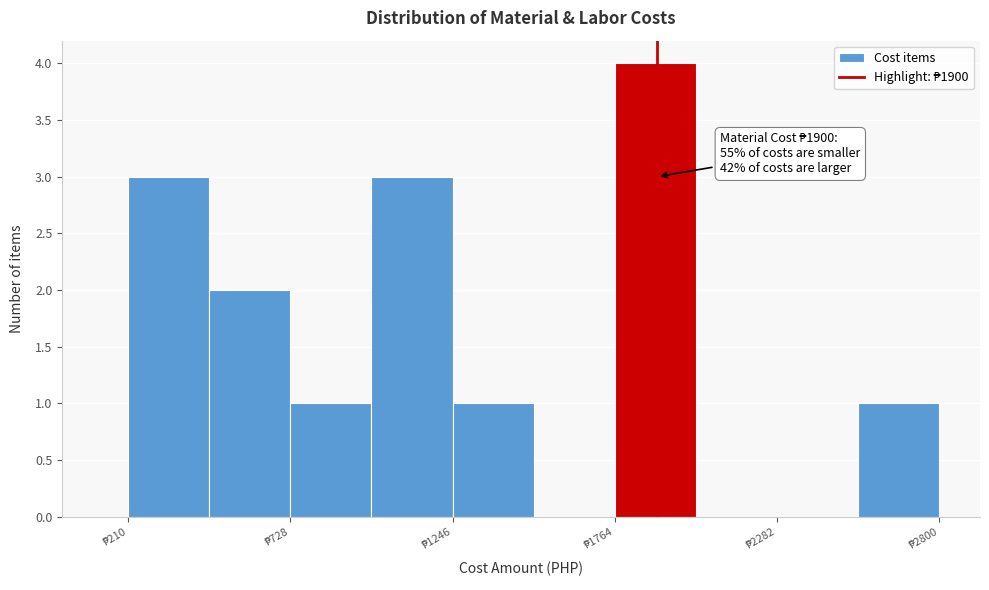

Read against the x-axis, roughly where is the centre of the tallest bar?

1900